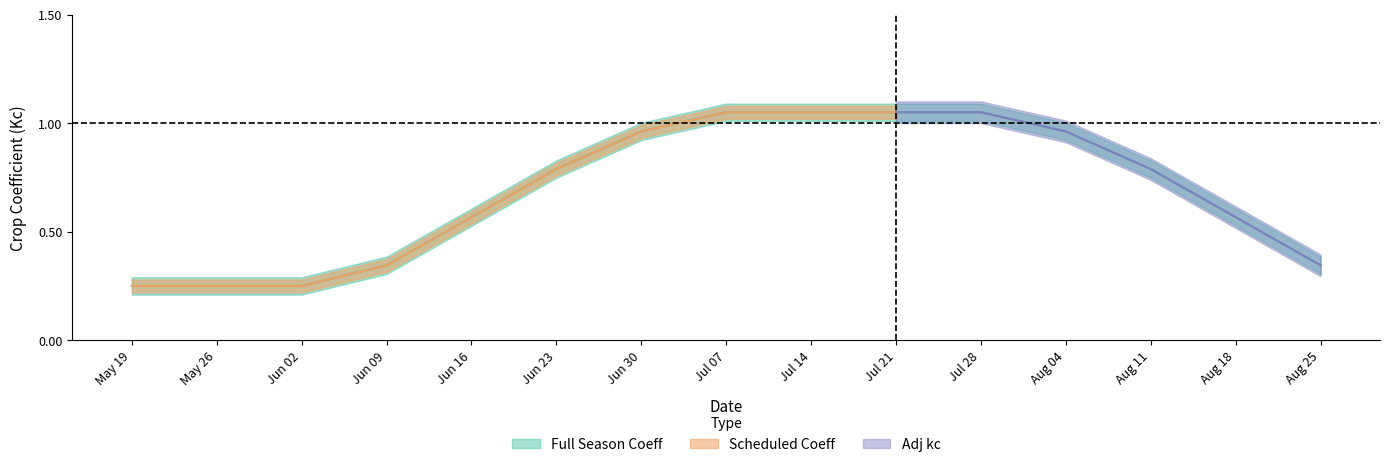

True or false: Adj kc has a value of 0.1 at 2024-05-26.

False